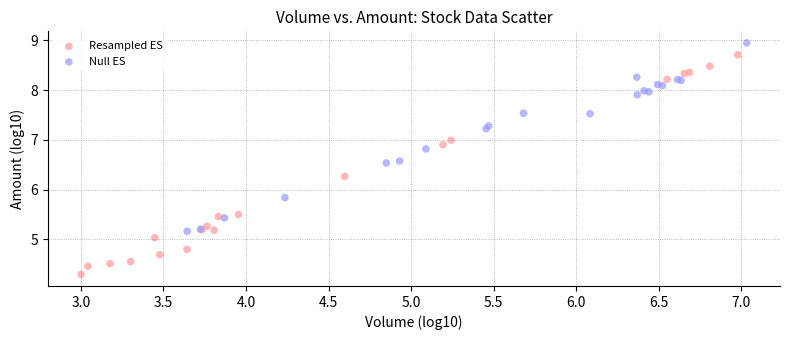

Which series reaches the maximum Y coordinate?

Null ES